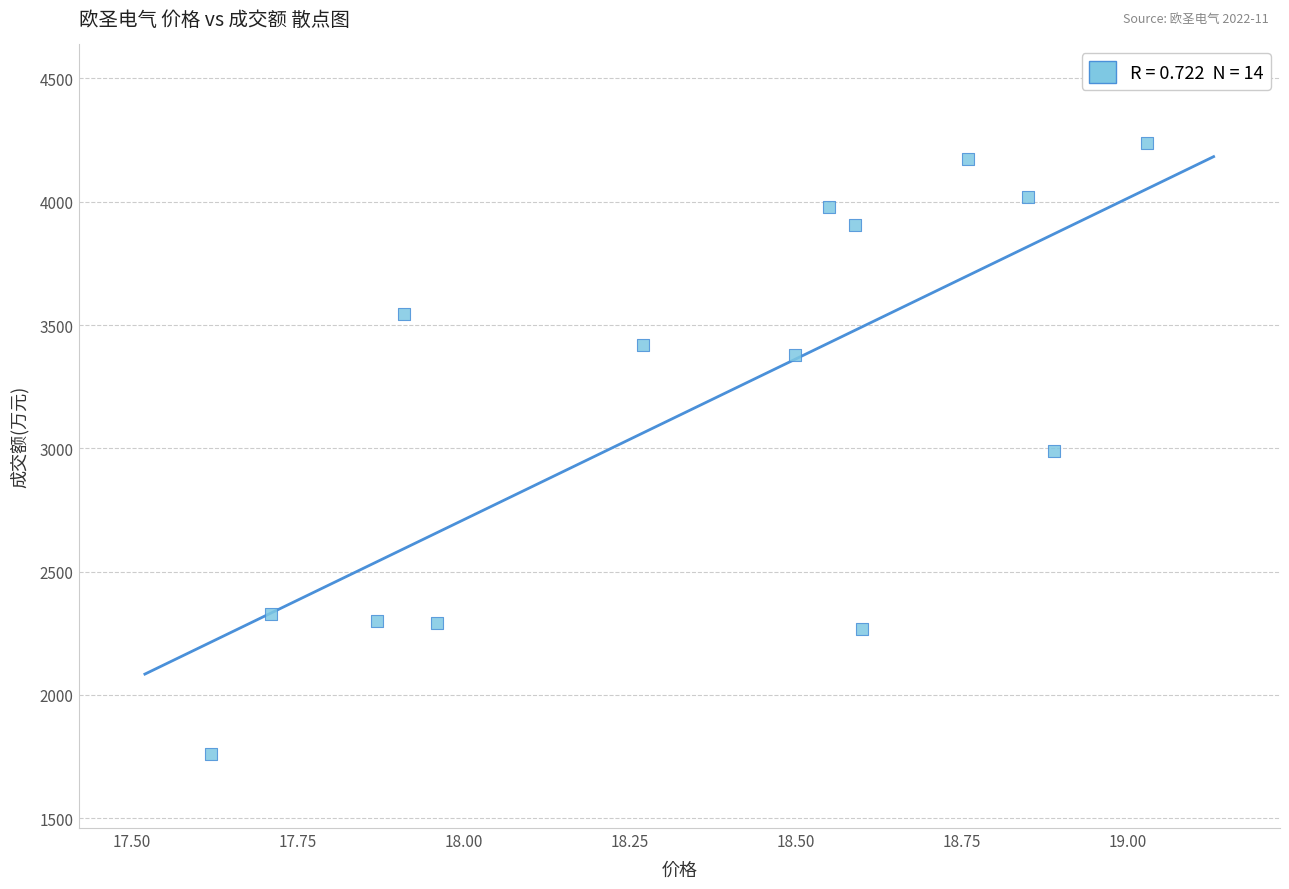

What is the range of Y values (max minus min)?

2478